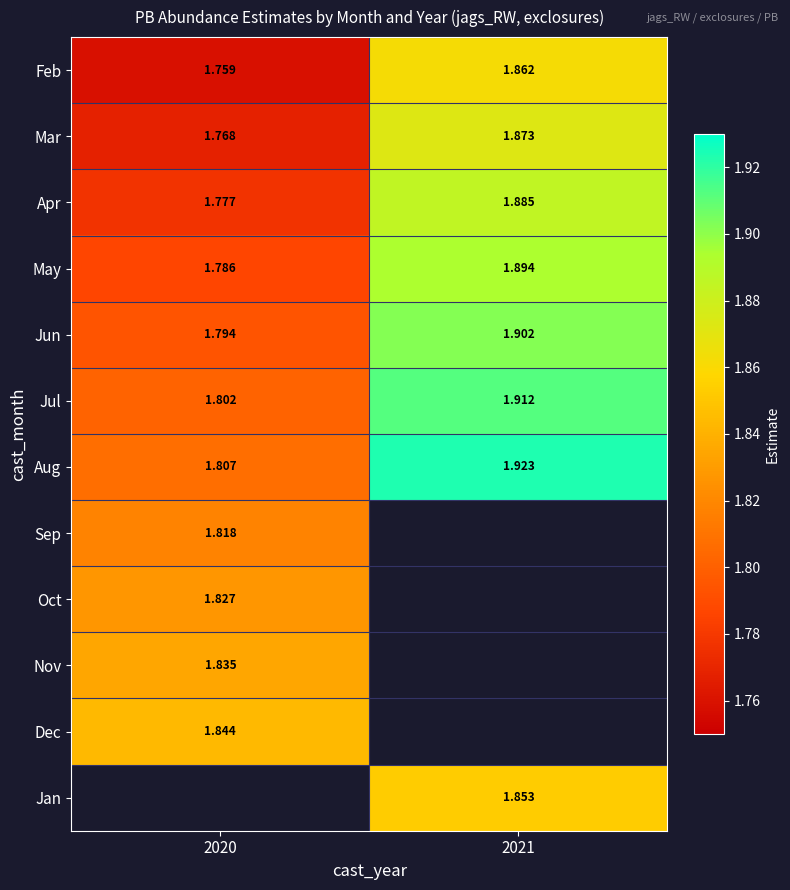

What is the difference between the maximum and minimum values in the Feb series?

0.1